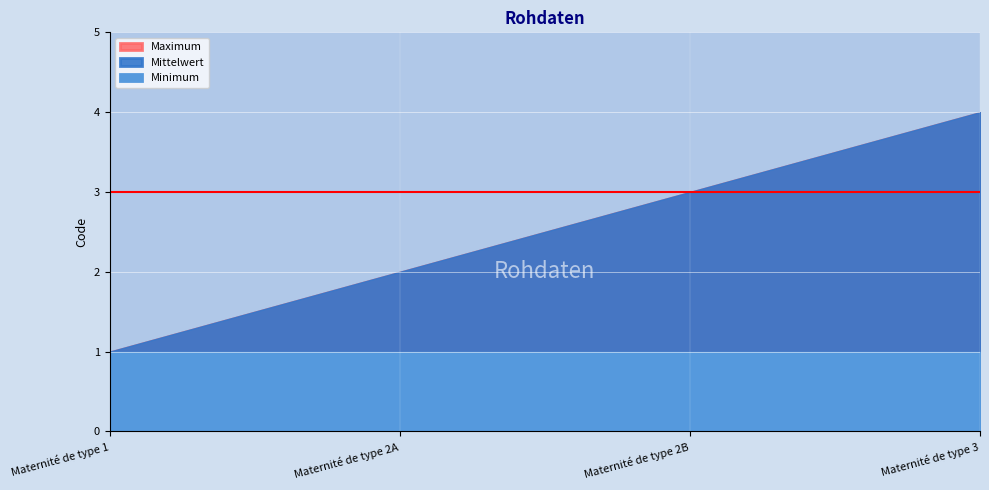

What are all the series names shown in the legend?

Minimum, Mittelwert, Maximum